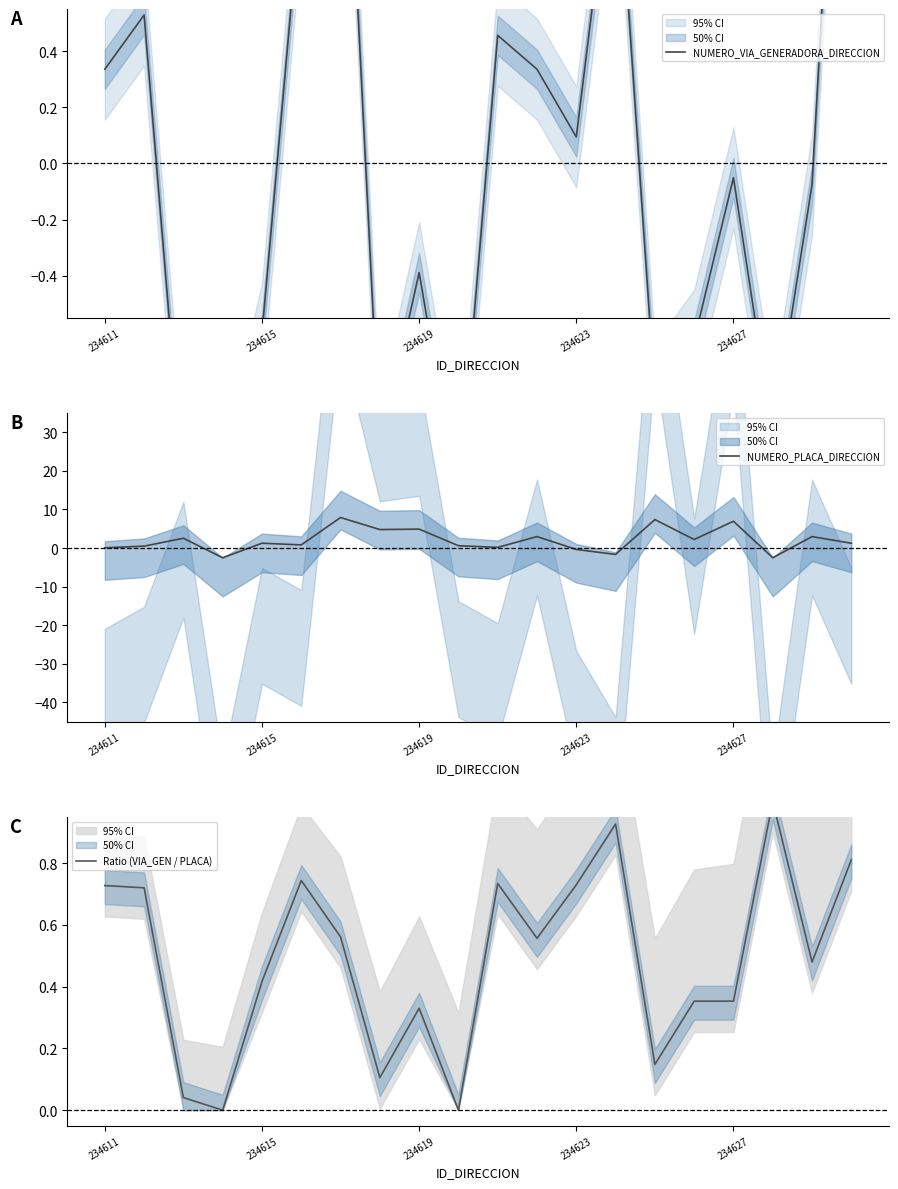

True or false: NUMERO_VIA_GENERADORA_DIRECCION has a value of 0.2 at 234611.

False